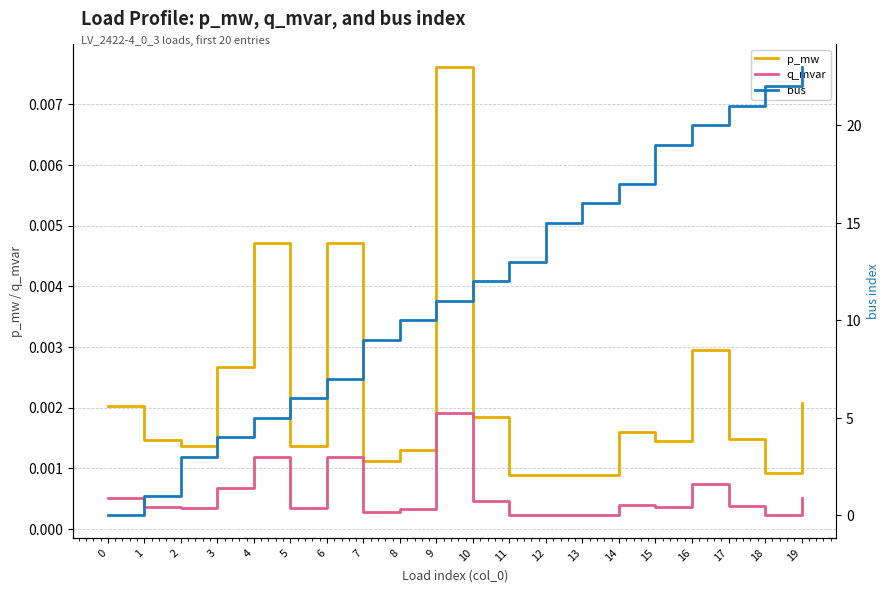

Where is p_mw nearest to the value 0?

13